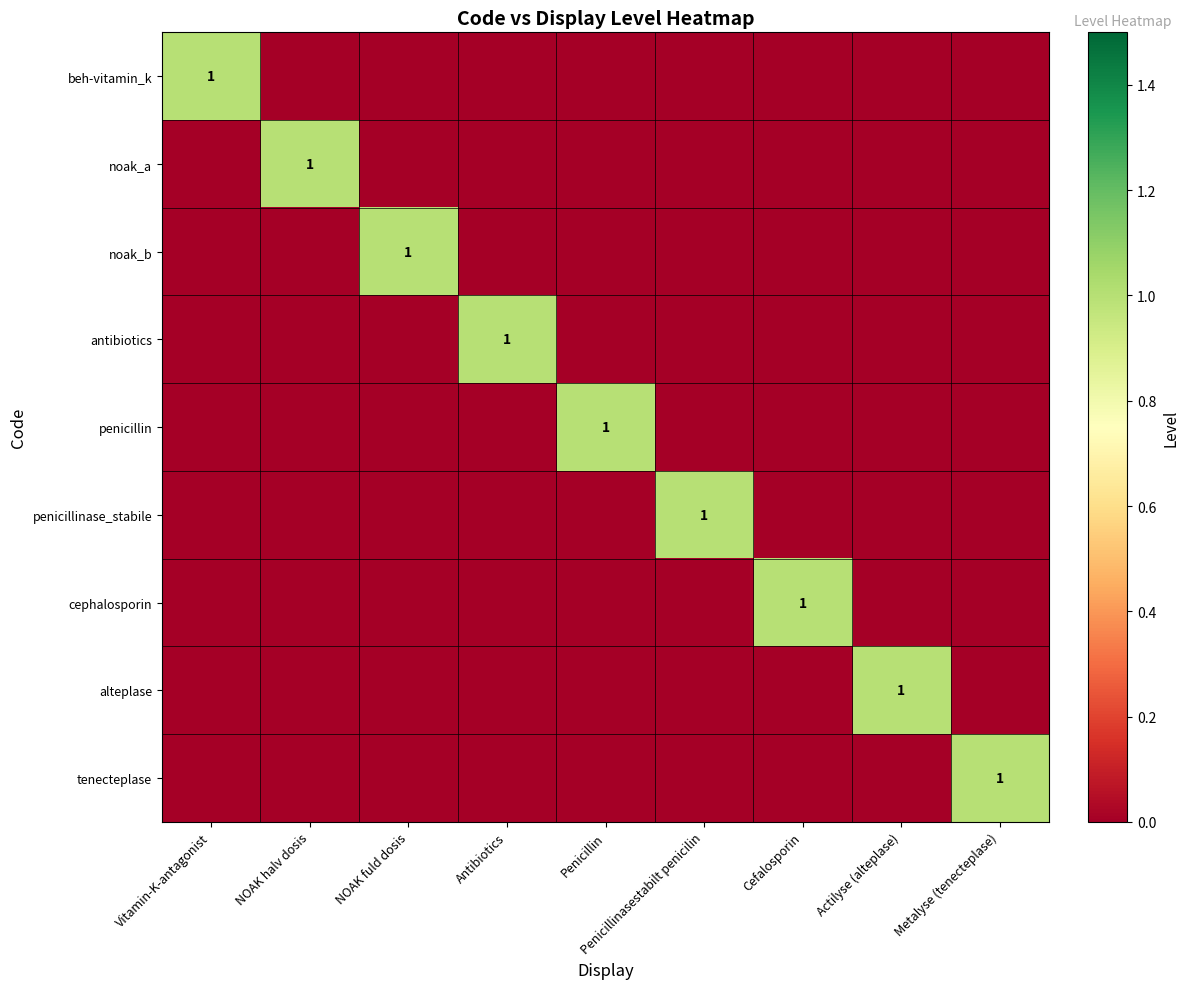

Between Vitamin-K-antagonist and Actilyse (alteplase), which is larger?

Vitamin-K-antagonist